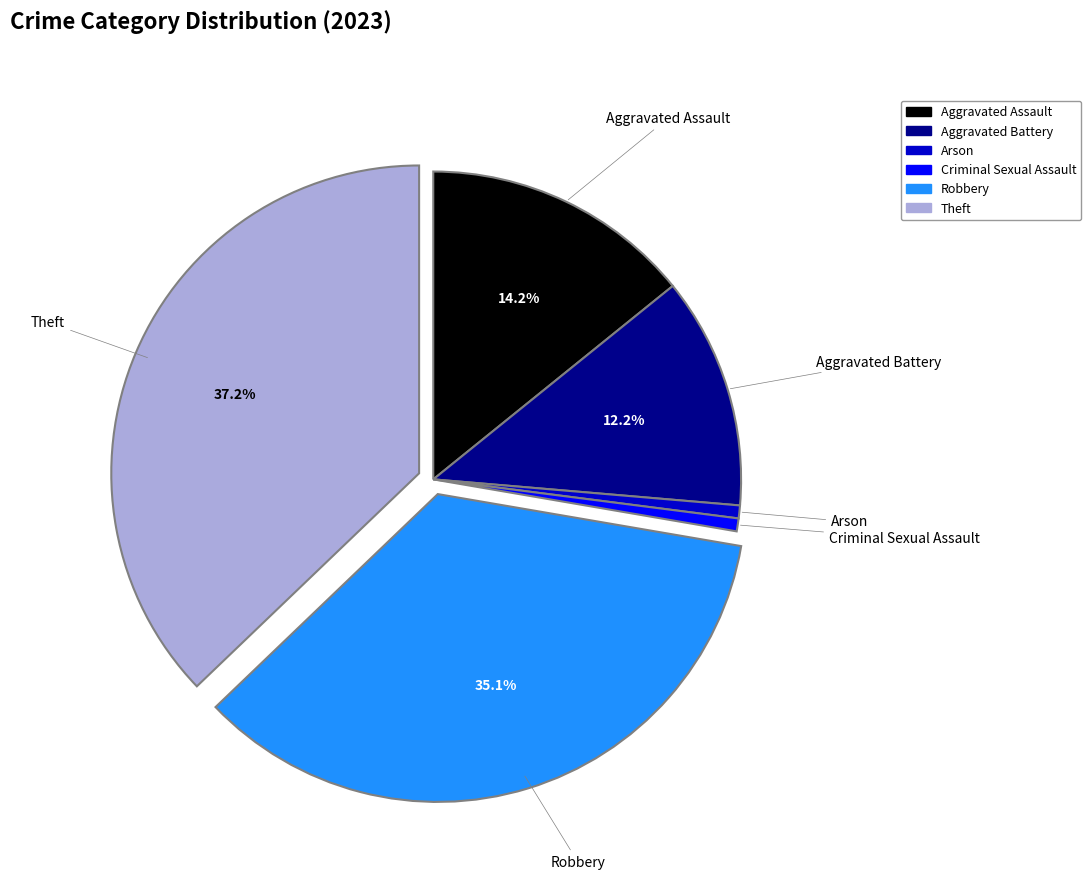

Do Criminal Sexual Assault and Theft together represent more than half of the pie?

No